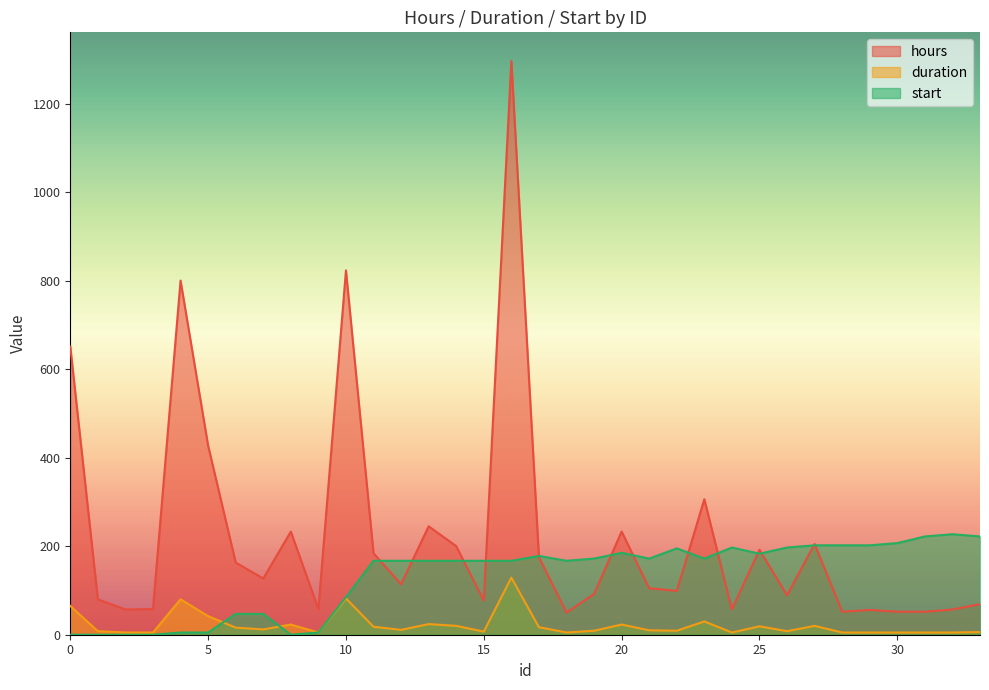

At which category is the sum across all series the highest?

16